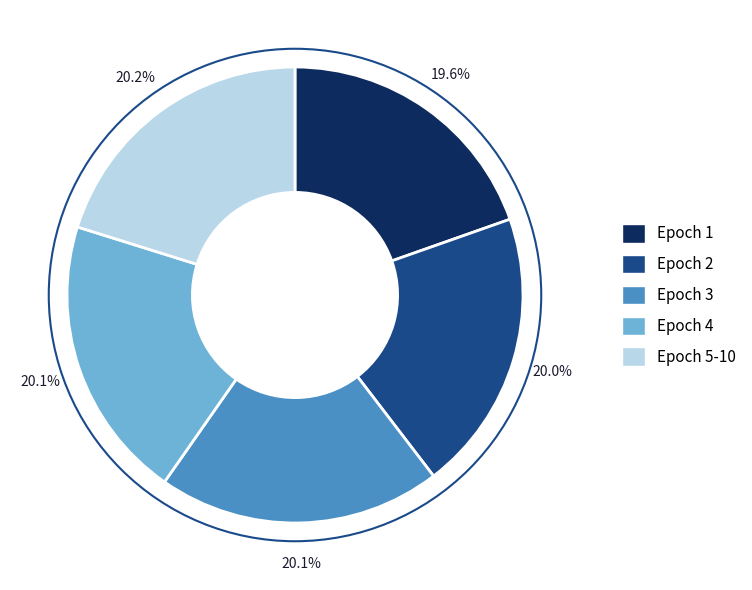

How many segments does this pie chart have?

5